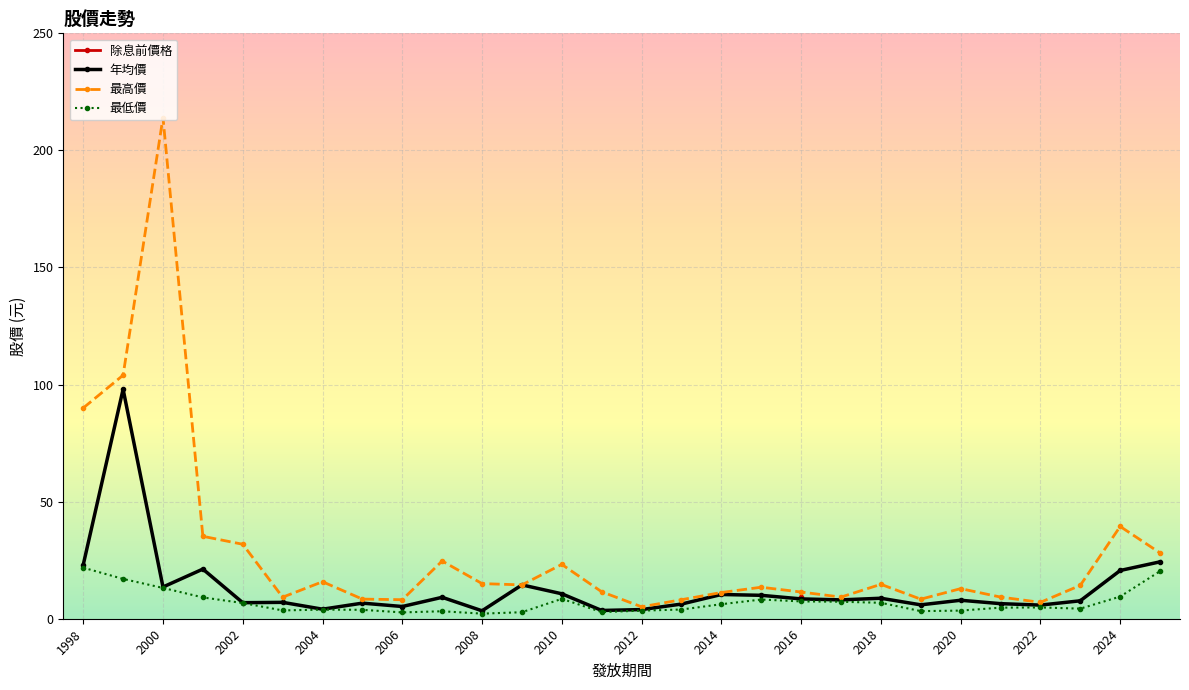

Which series has the largest range (max minus min)?

最高價